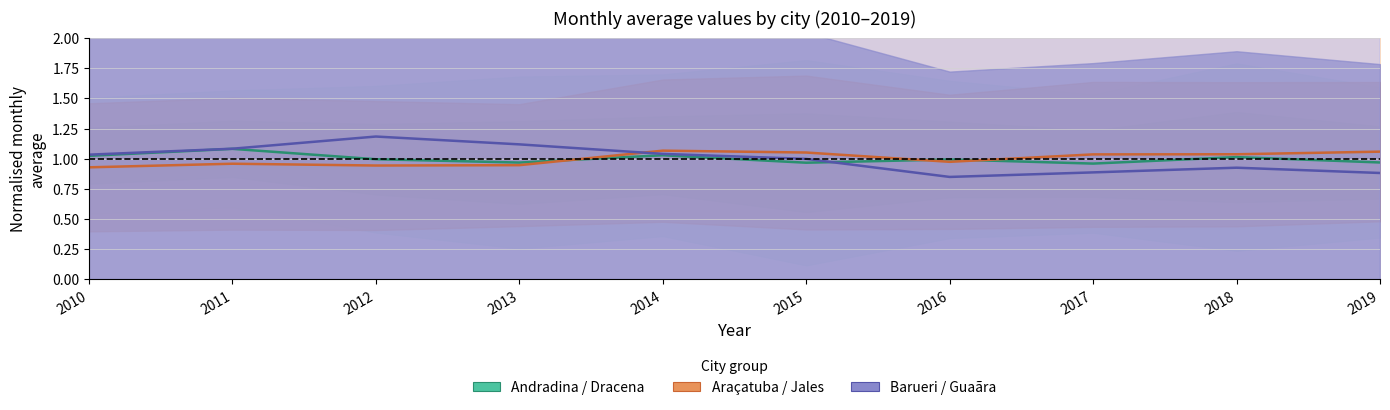

Is it true that Barueri / Guaãra equals 0.6 at 2011?

False